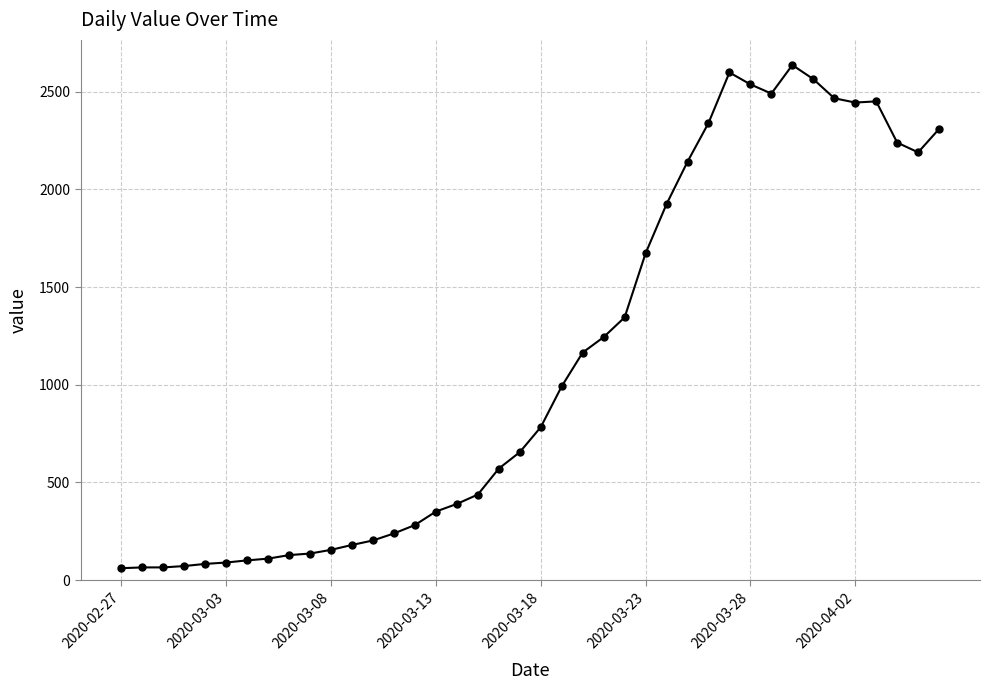

True or false: there are more than 1 points higher than both neighbors.

True